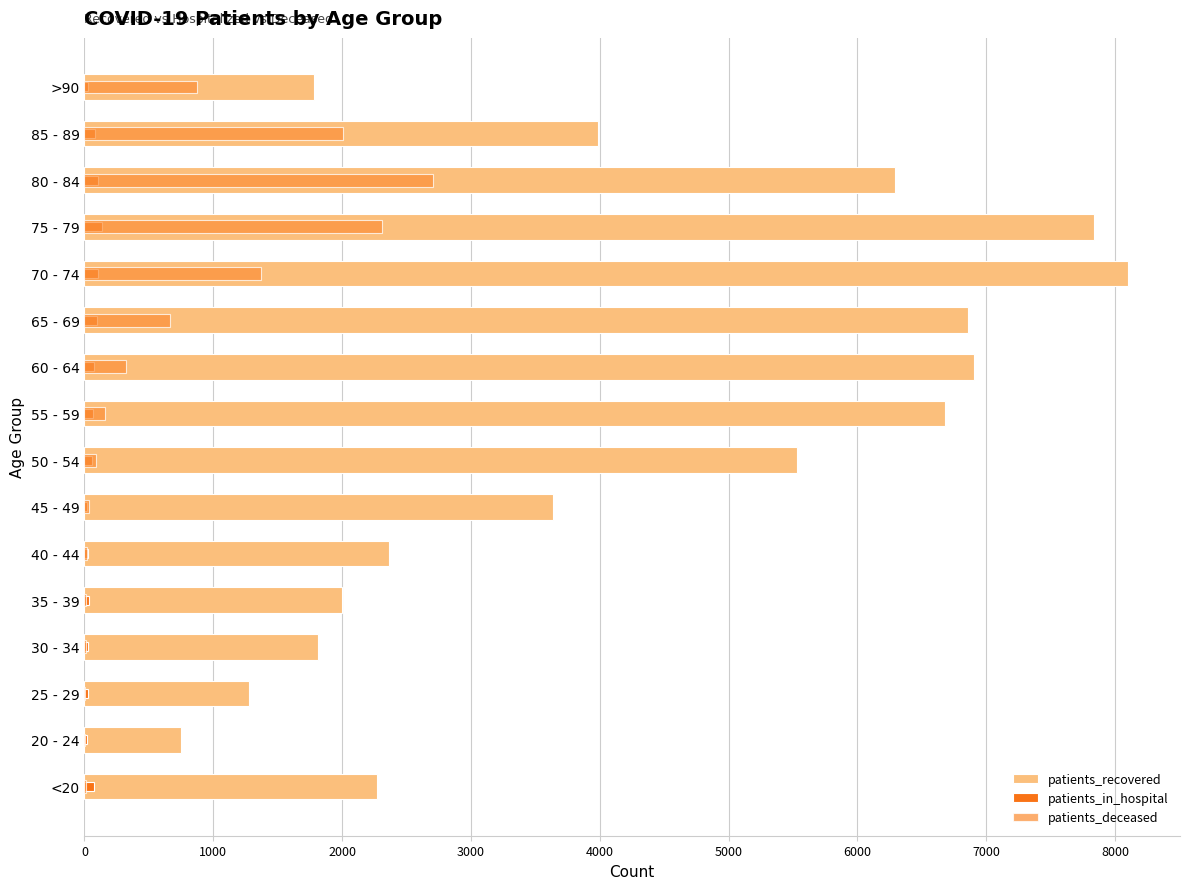

Reading left to right, transcribe all the data shown in this chart.

patients_recovered: 2269	749	1278	1815	2002	2363	3637	5533	6679	6906	6860	8099	7835	6293	3987	1783
patients_in_hospital: 77	21	30	28	35	30	23	58	68	72	99	107	135	103	83	29
patients_deceased: 12	3	3	13	12	18	32	93	163	321	663	1371	2310	2704	2009	870